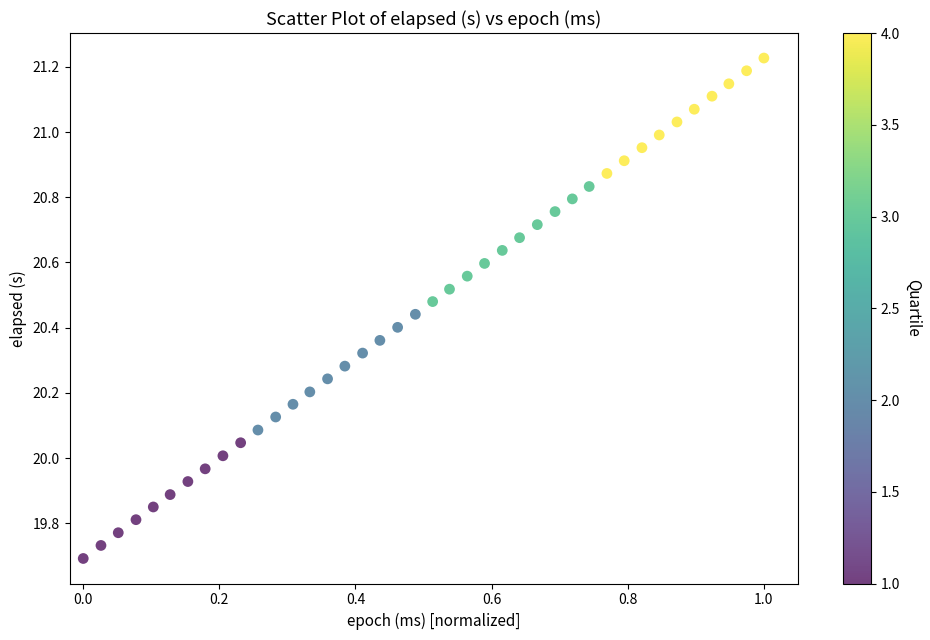

What is the range of X values (max minus min)?

1.0